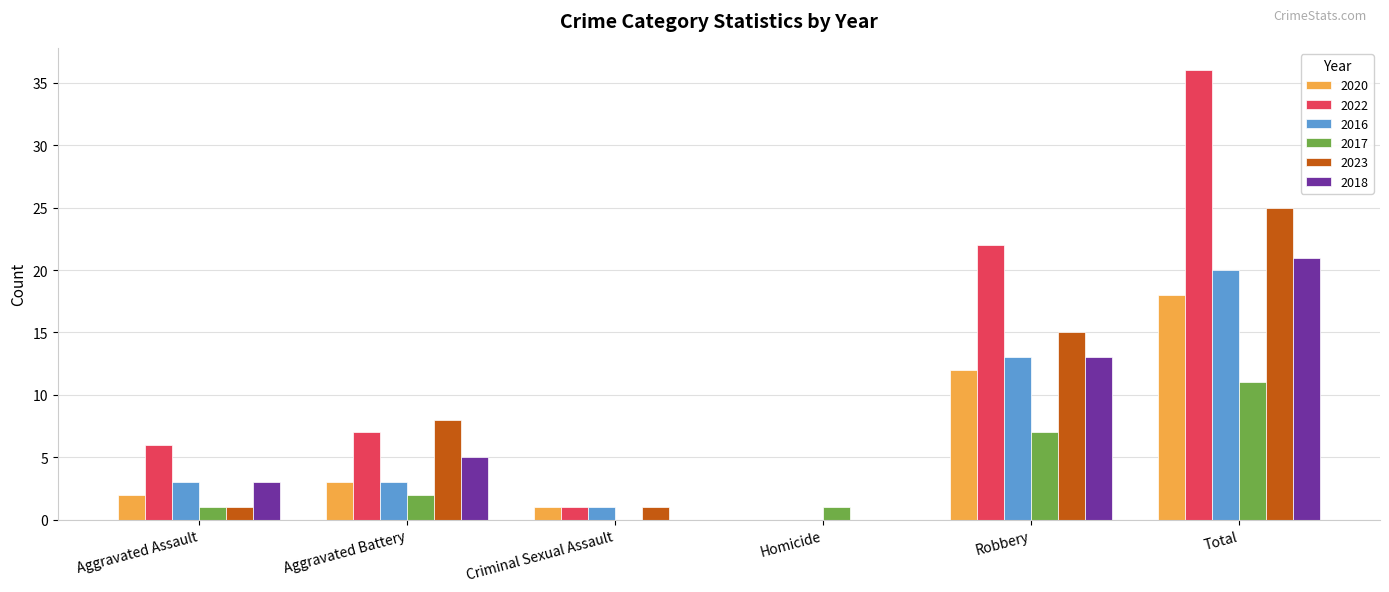

What is the sum of all 2023 values?

50